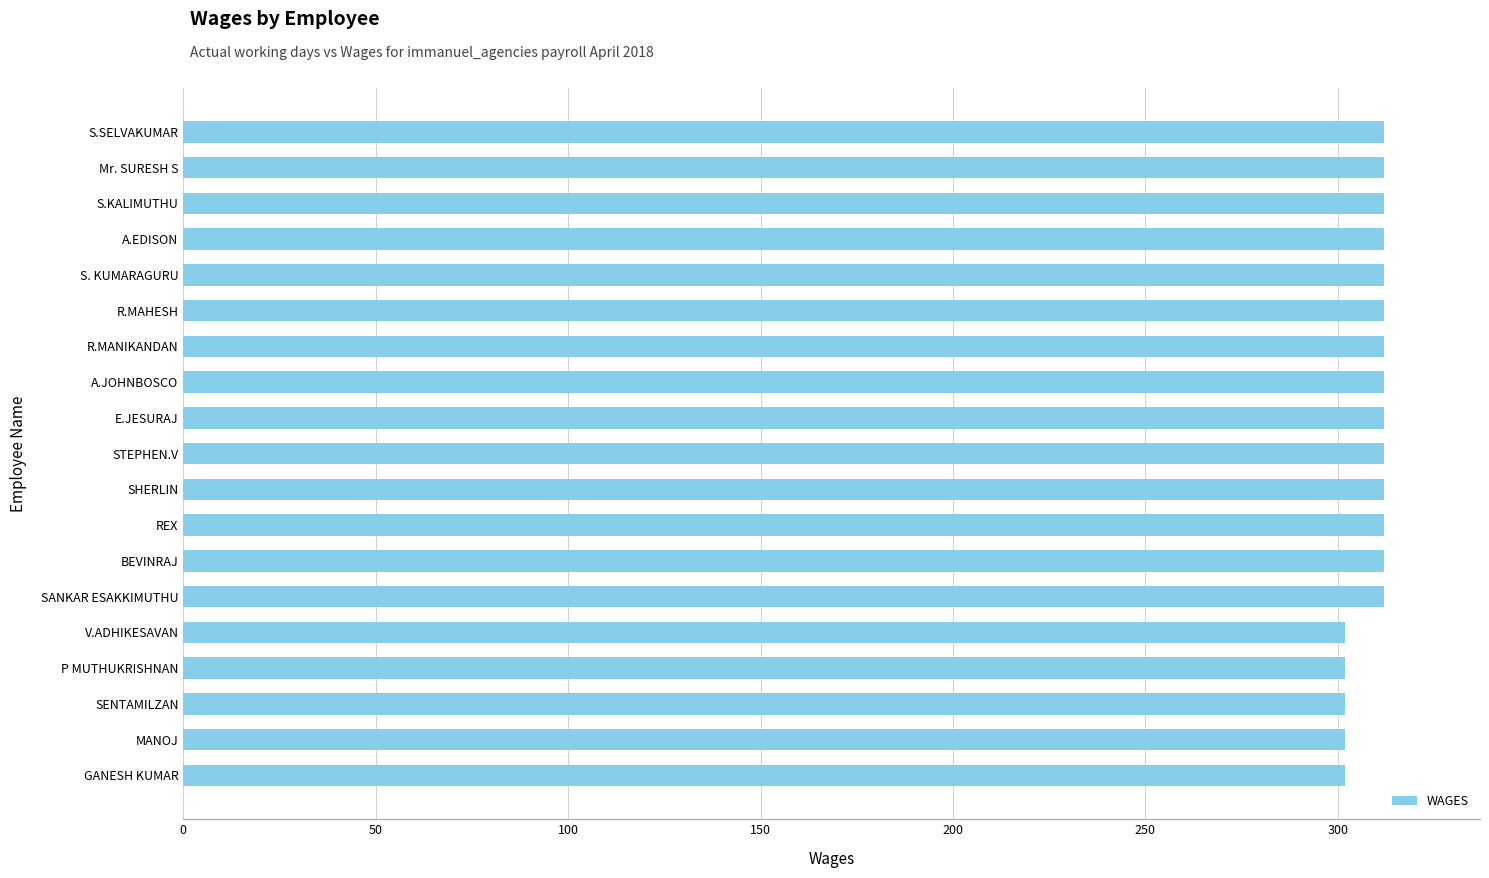

Is it true that the value at GANESH KUMAR is 174?

False